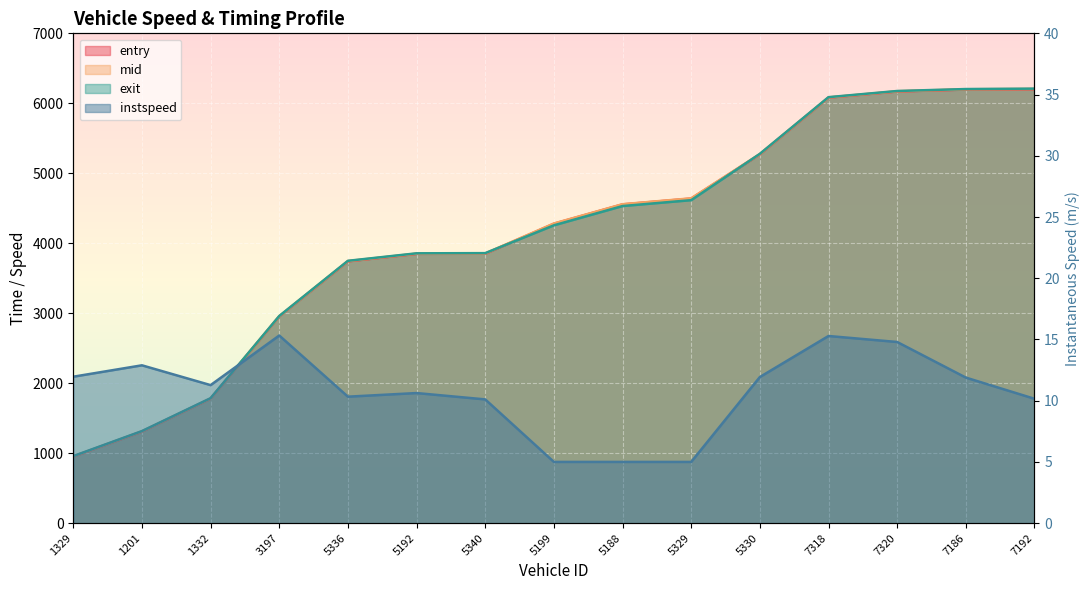

True or false: exit has a value of 2254.0 at 5329.

False